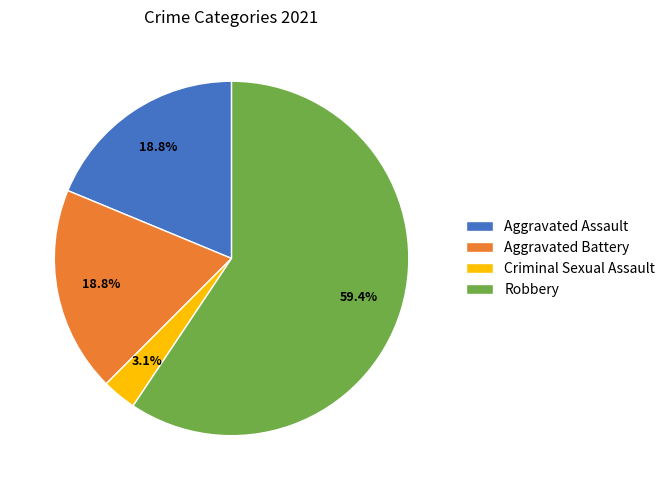

How many slices are in this pie chart?

4